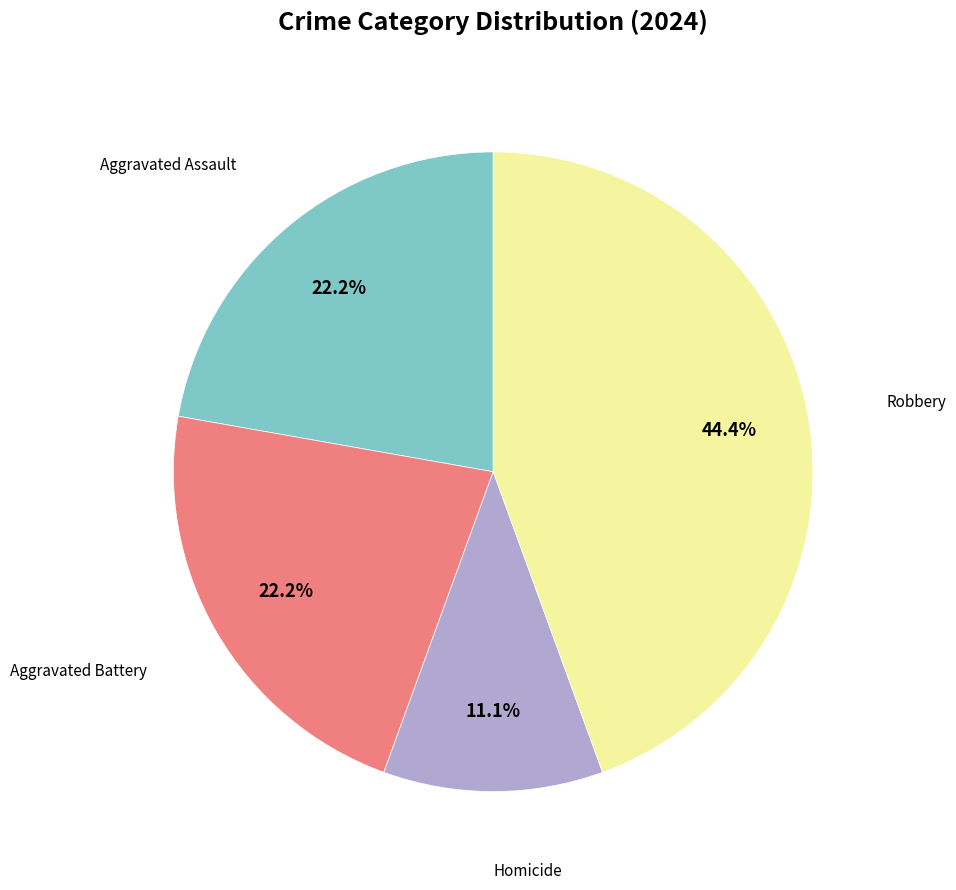

Is there a majority slice in this chart?

No